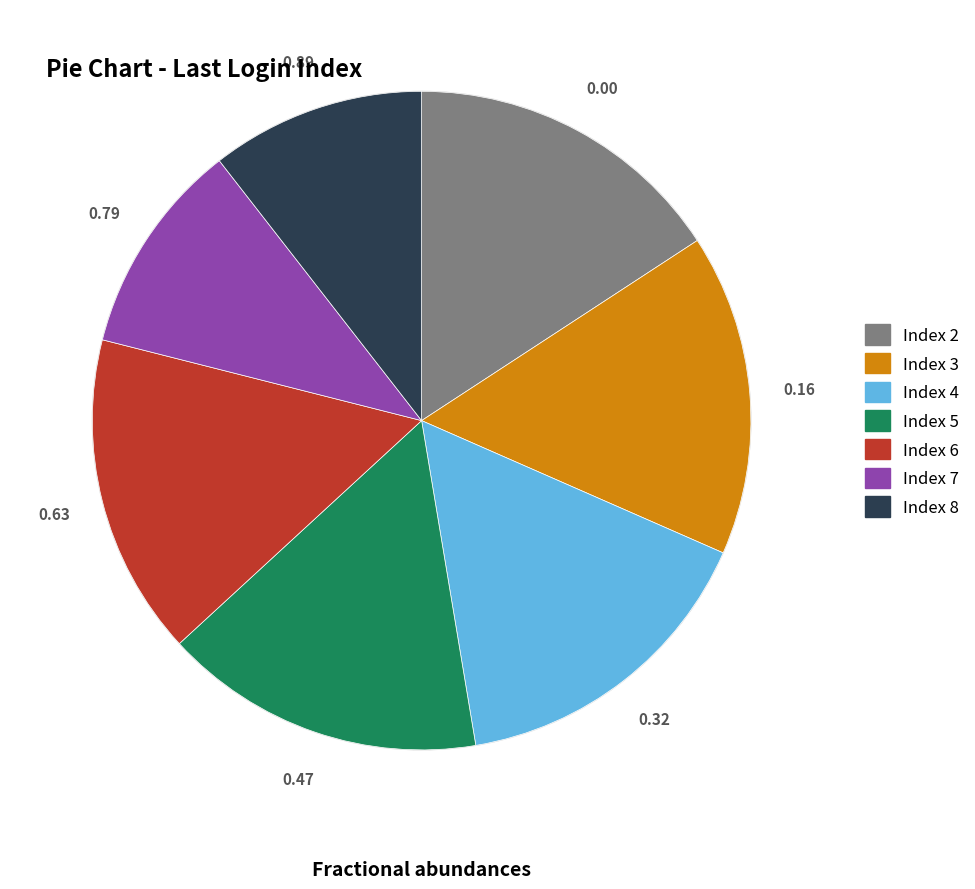

Combined, do Index 5 and Index 2 account for over 50%?

No